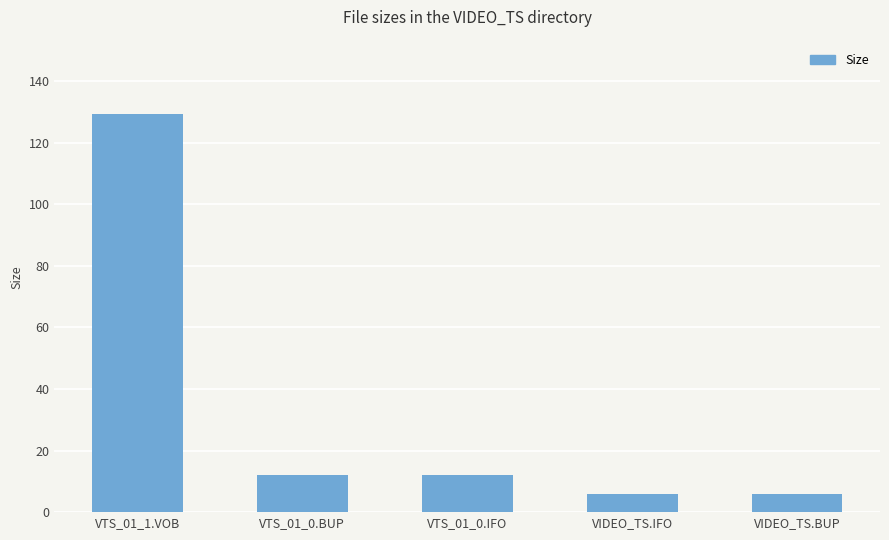

Reading left to right, transcribe all the data shown in this chart.

129.3	12.0	12.0	6.0	6.0